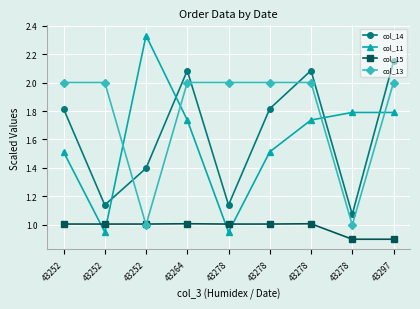

List the labels in order of col_11 value, largest first.

43252, 43278, 43297, 43264, 43278, 43252, 43278, 43252, 43278